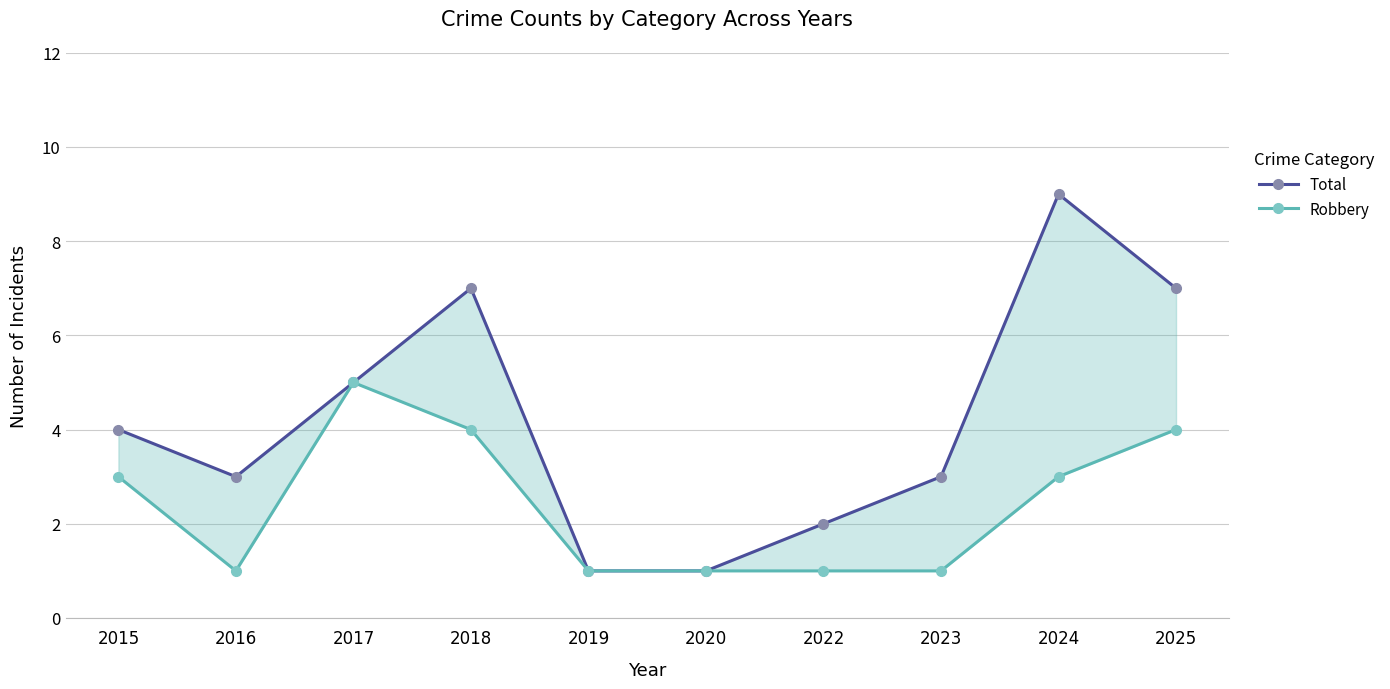

List the labels in order of Total value, smallest first.

2019, 2020, 2022, 2016, 2023, 2015, 2017, 2018, 2025, 2024